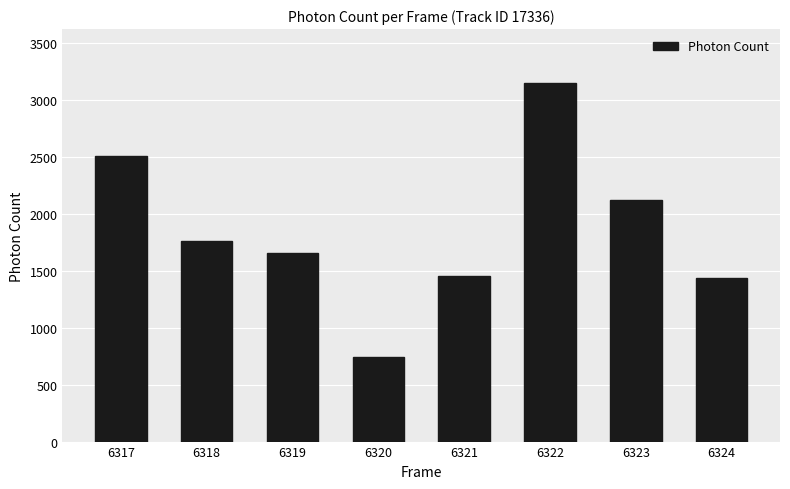

Count the number of categories in the chart.

8